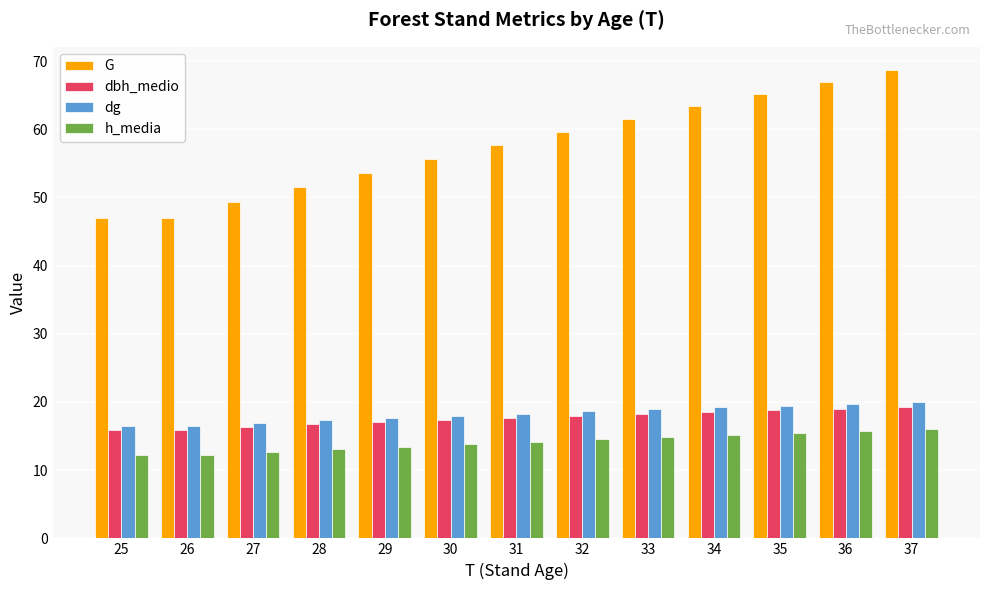

Which category has the highest value across all series?

37